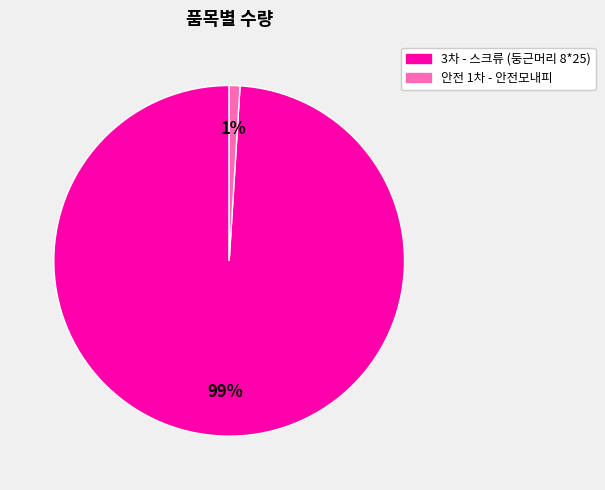

Is 3차 - 스크류 (둥근머리 8*25) the majority of the pie?

Yes